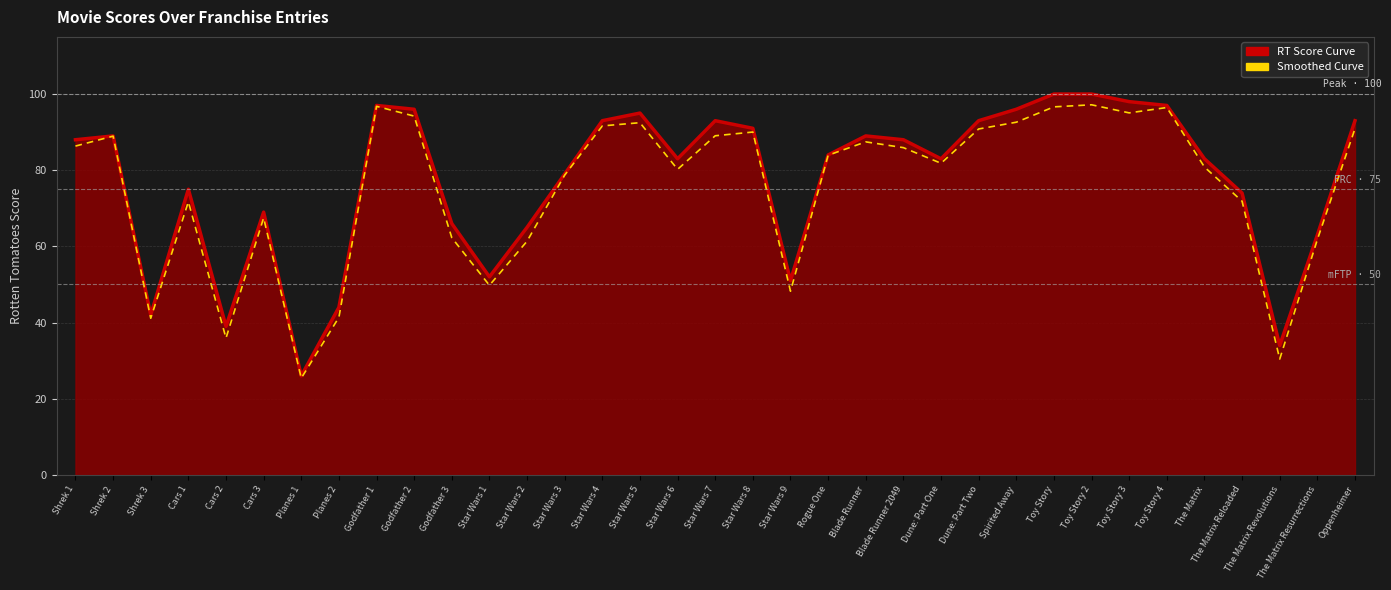

At how many categories does at least one series exceed 33?

34